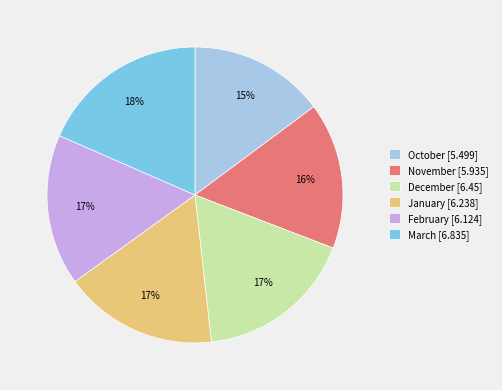

Does October represent more than half of the total?

No